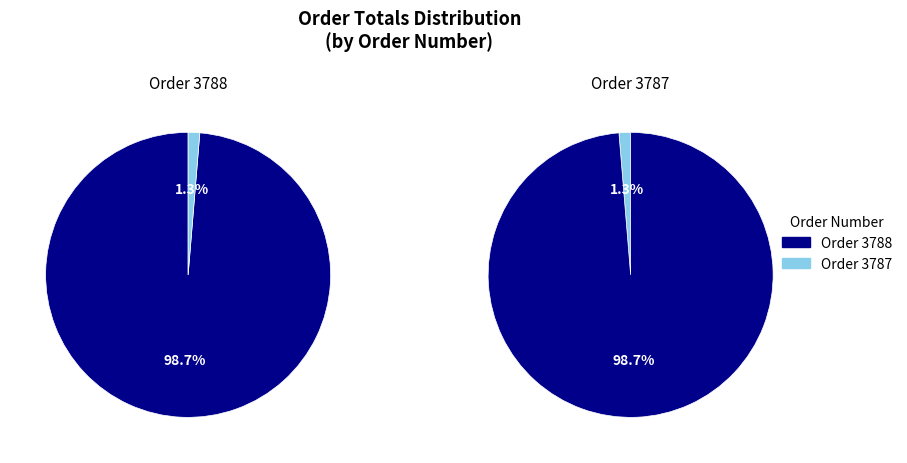

The 3788 slice represents 99% of the pie. True or false?

True